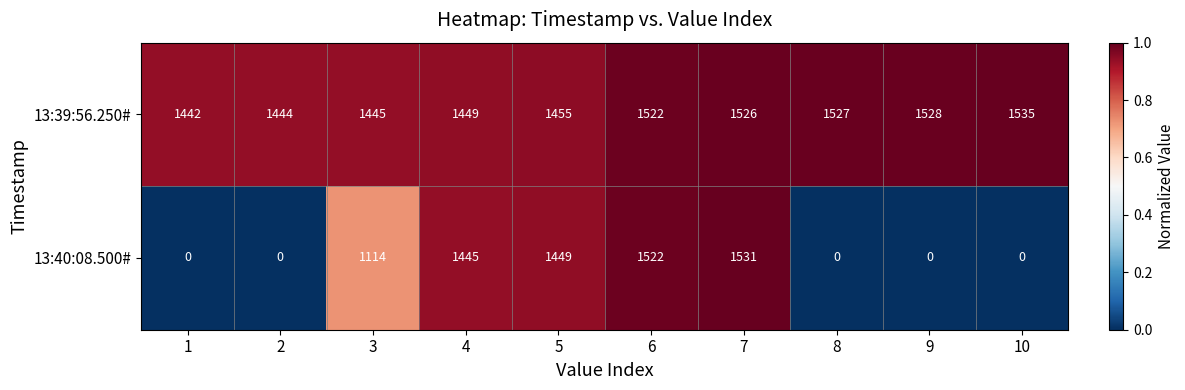

Is the value of 13:40:08.500# at 10 greater than the value of 13:39:56.250# at 9?

No